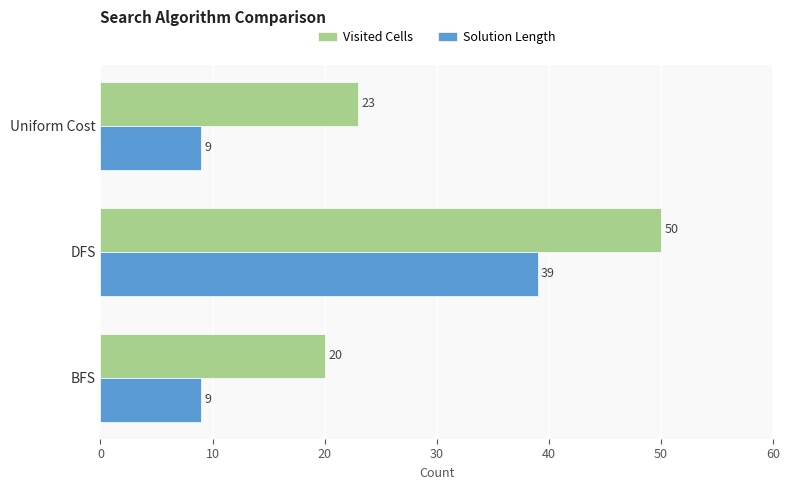

What is the difference between the maximum and minimum values in the Solution Length series?

30